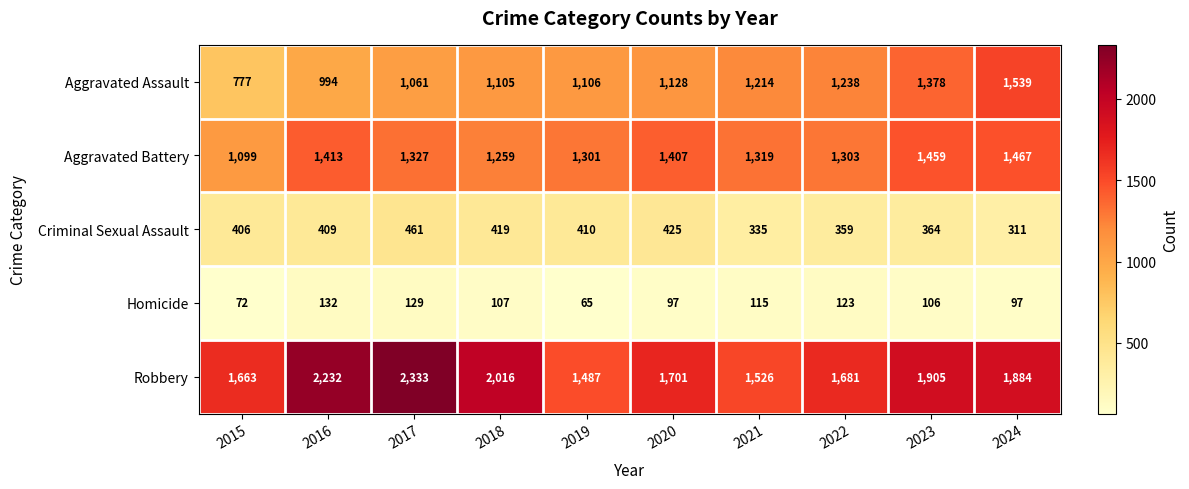

Which series has the largest range (max minus min)?

Robbery